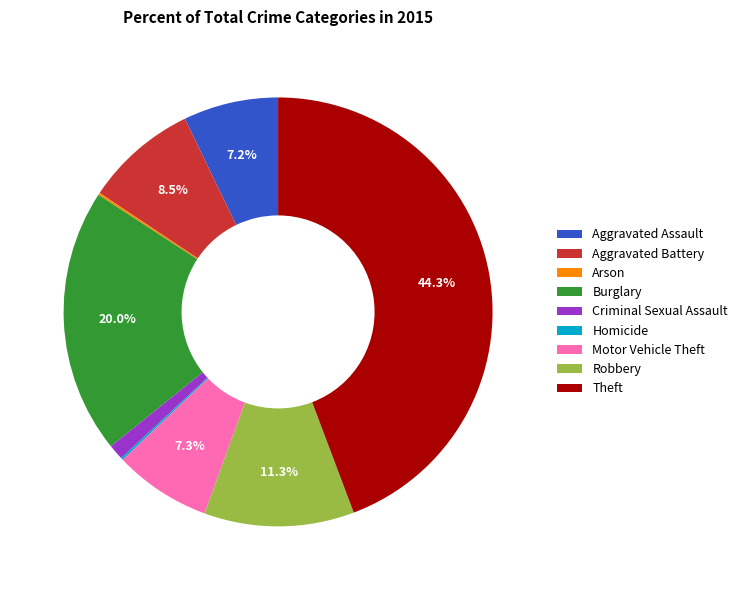

Which category has the biggest portion of the pie?

Theft